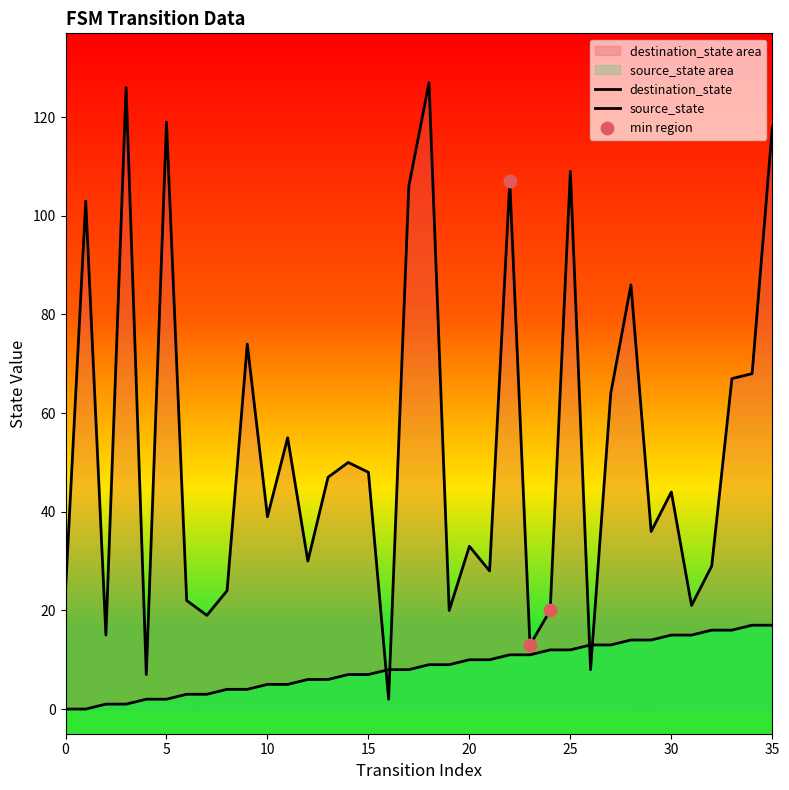

At which category is the sum across all series the highest?

18